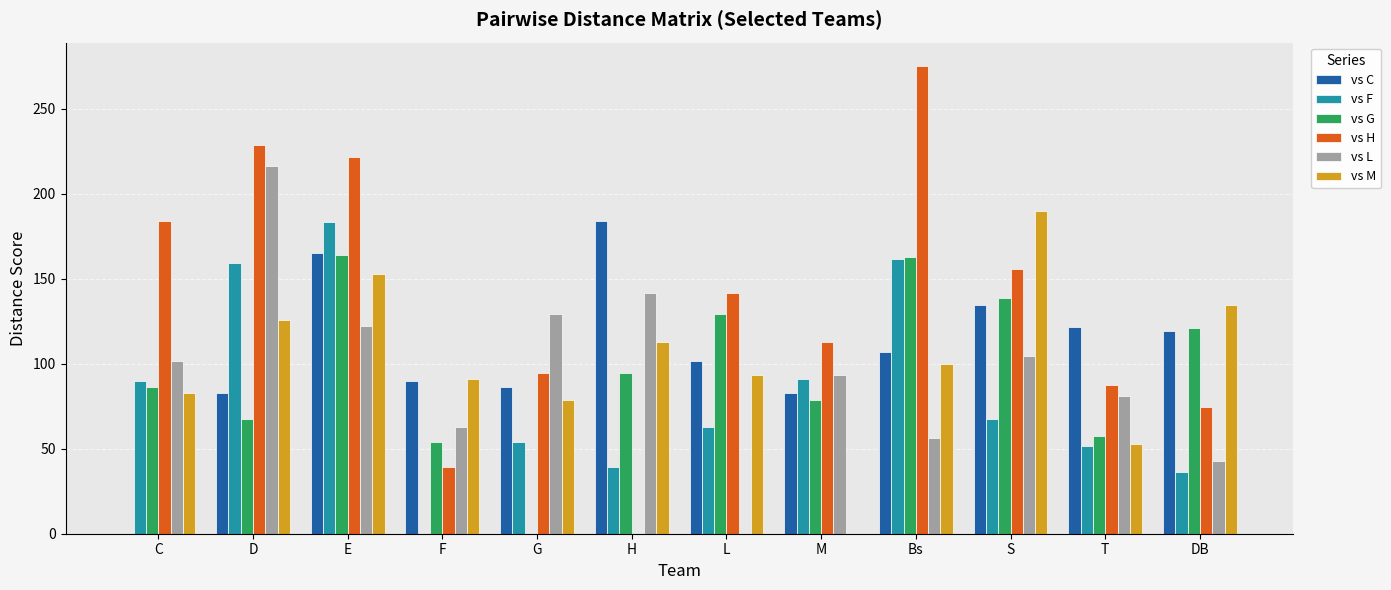

Between F and Bs, which series saw the biggest shift?

vs H